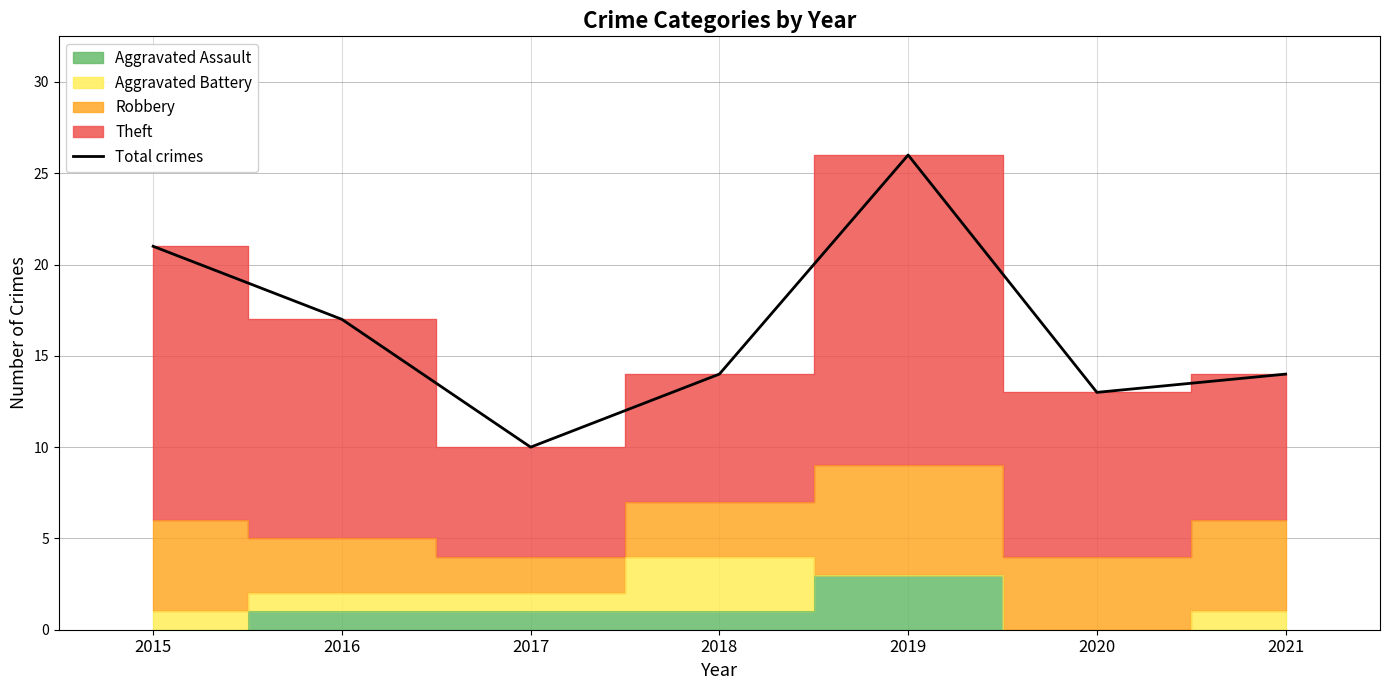

What is the sum of all values?

115